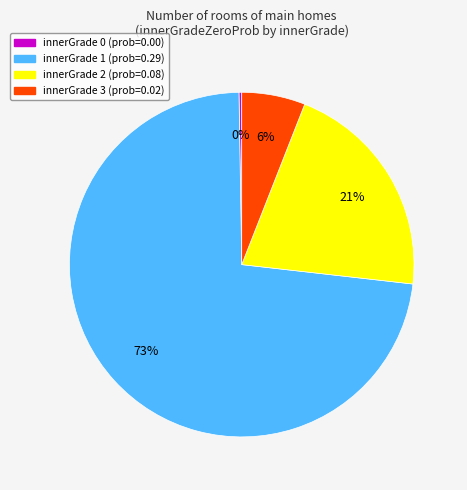

To the nearest percent, what percentage of the pie is innerGrade 2?

21%